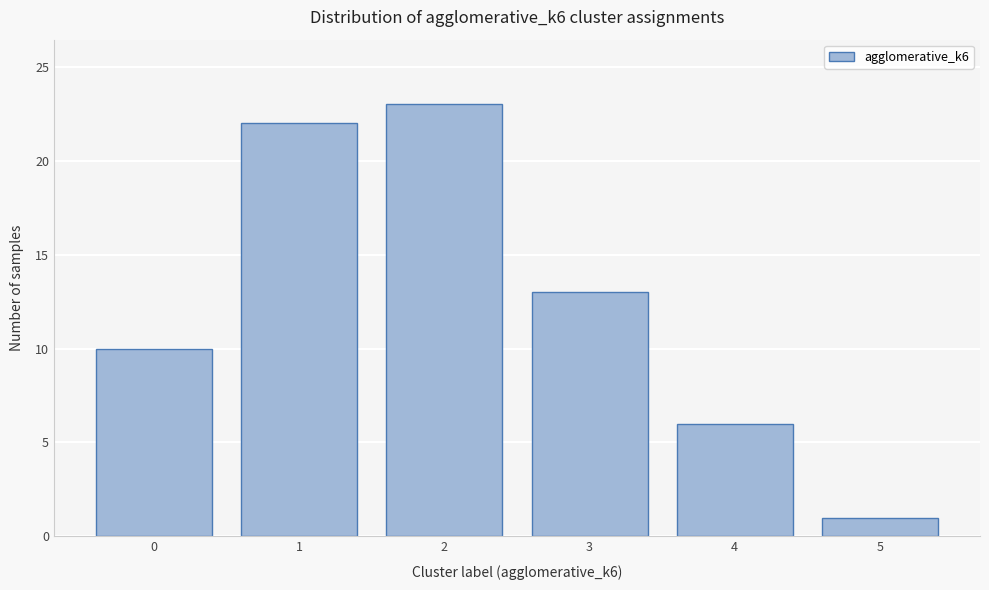

Reading left to right, what are all the values shown in this chart?

10	22	23	13	6	1